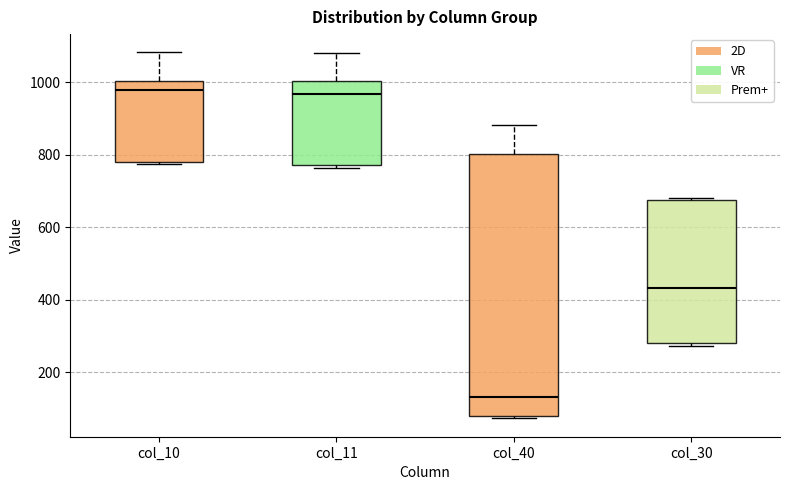

Reading left to right, read every box against the y-axis: the position of its median line, the range the box covers, and the ends of its whiskers. The values are not printed on the chart, so give them approximately, as read against the axis.

col_10: median 980, box 780 to 1000, whiskers 780 (just below the box's lower edge) to 1080
col_11: median 960, box 780 to 1000, whiskers 760 to 1080
col_40: median 140, box 80 to 800, whiskers 80 (just below the box's lower edge) to 880
col_30: median 440, box 280 to 680, whiskers 280 (just below the box's lower edge) to 680 (just above the box's upper edge)